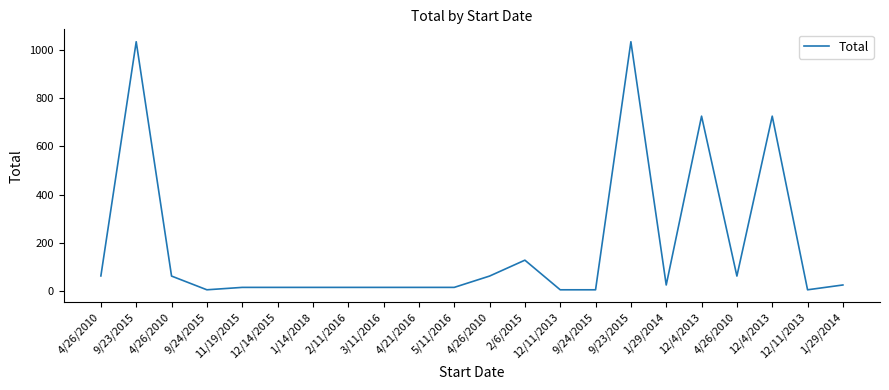

The value at 12/11/2013 is 1.6. True or false?

False